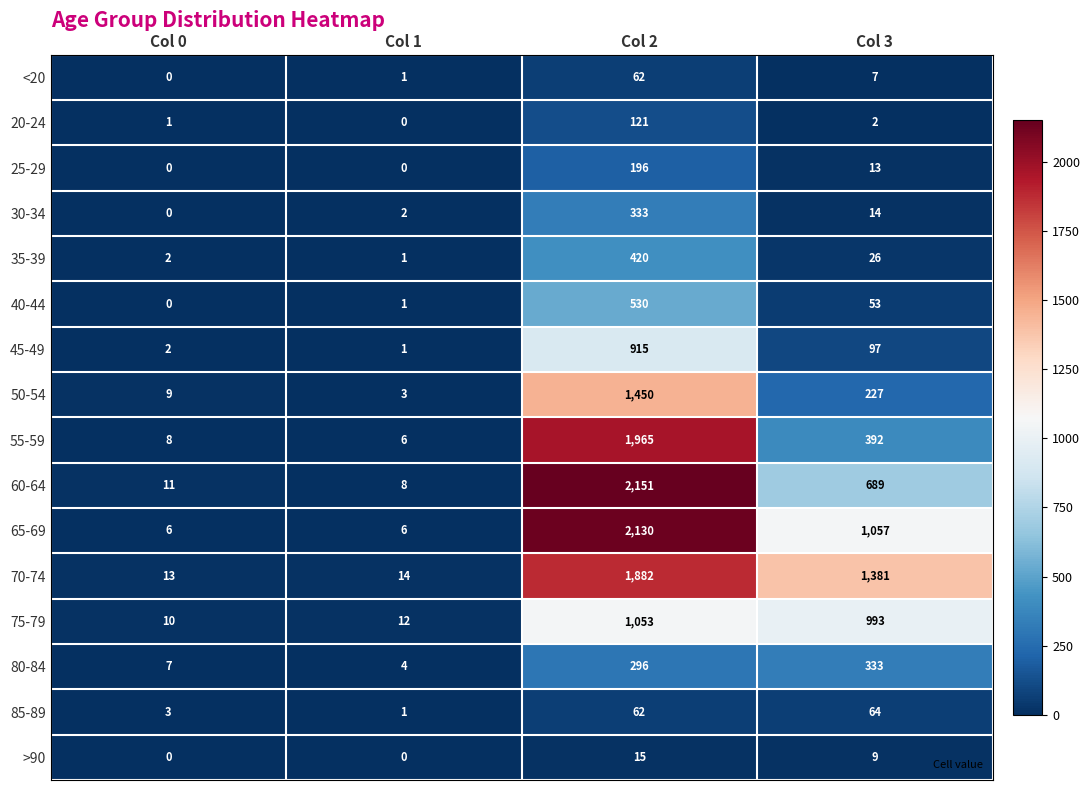

Between Col 0 and Col 2, which series saw the biggest shift?

60-64